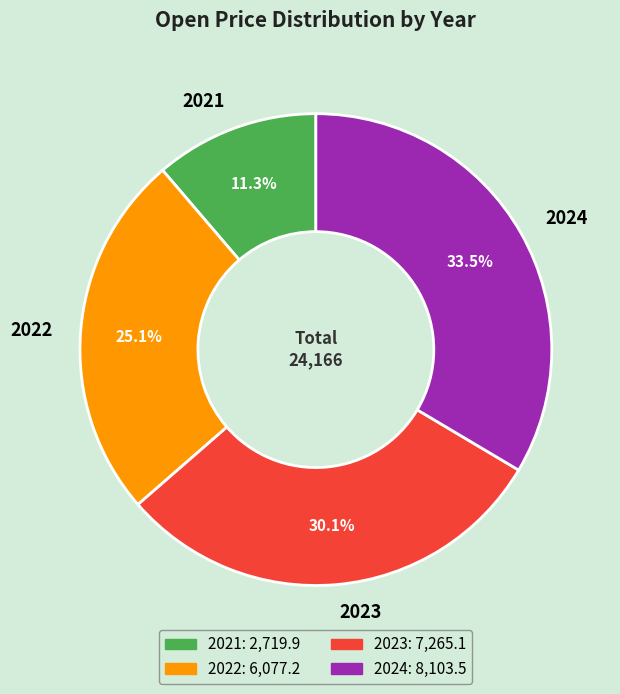

Rank the categories by value from highest to lowest.

2024, 2023, 2022, 2021